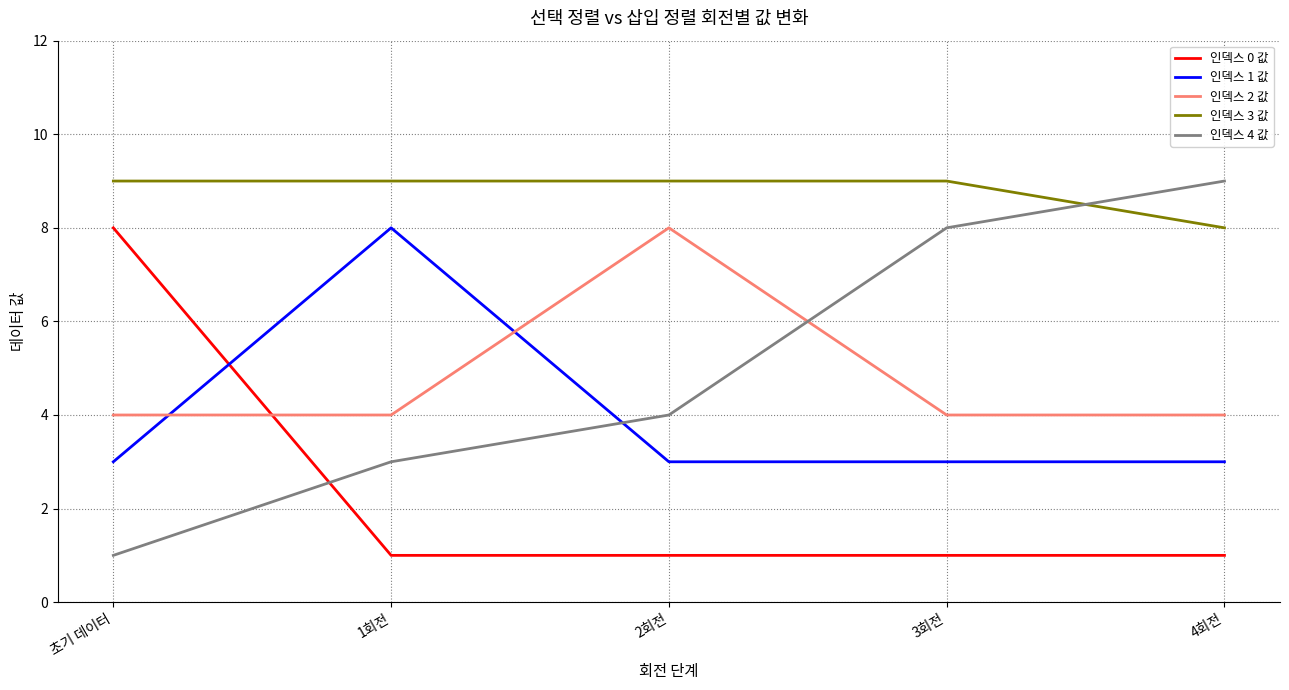

At 2회전, list the series in order from largest to smallest.

인덱스 3 값, 인덱스 2 값, 인덱스 4 값, 인덱스 1 값, 인덱스 0 값